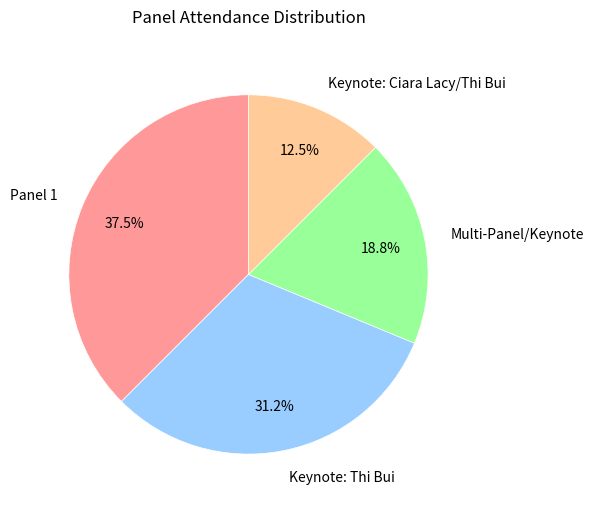

How much of the chart is everything except Multi-Panel/Keynote?

81.2%